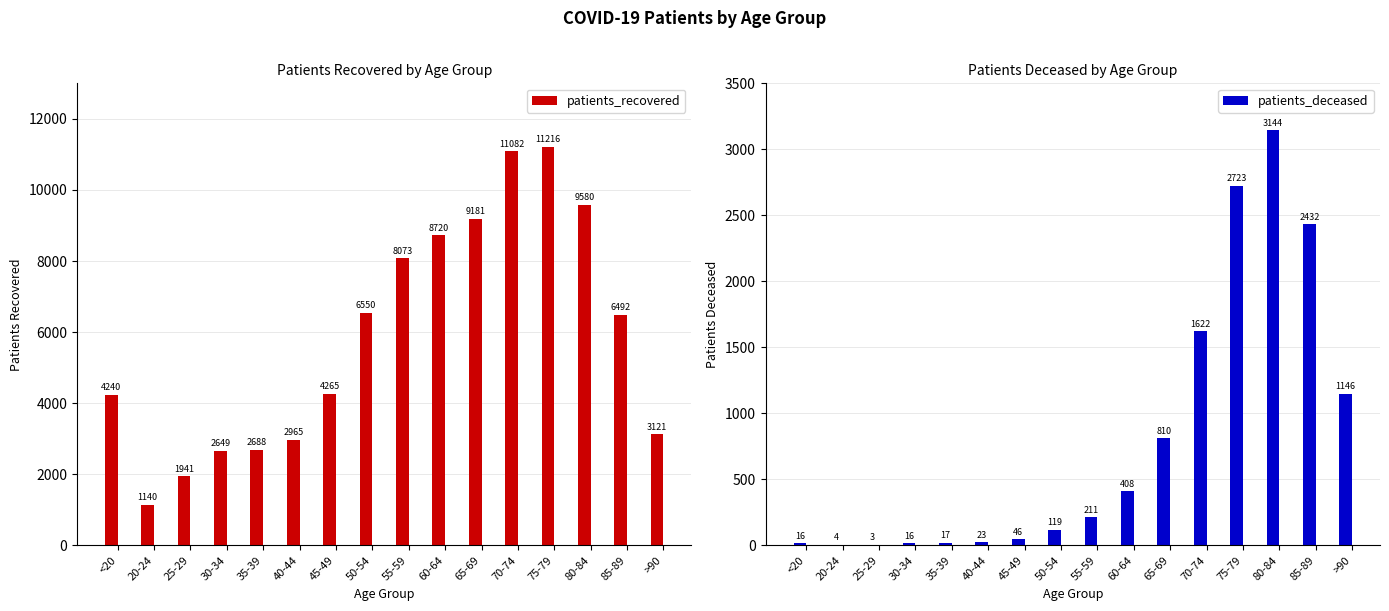

Reading right to left, what are all the values shown in this chart?

patients_recovered: >90=3121	85-89=6492	80-84=9580	75-79=11216	70-74=11082	65-69=9181	60-64=8720	55-59=8073	50-54=6550	45-49=4265	40-44=2965	35-39=2688	30-34=2649	25-29=1941	20-24=1140	<20=4240
patients_deceased: >90=1146	85-89=2432	80-84=3144	75-79=2723	70-74=1622	65-69=810	60-64=408	55-59=211	50-54=119	45-49=46	40-44=23	35-39=17	30-34=16	25-29=3	20-24=4	<20=16